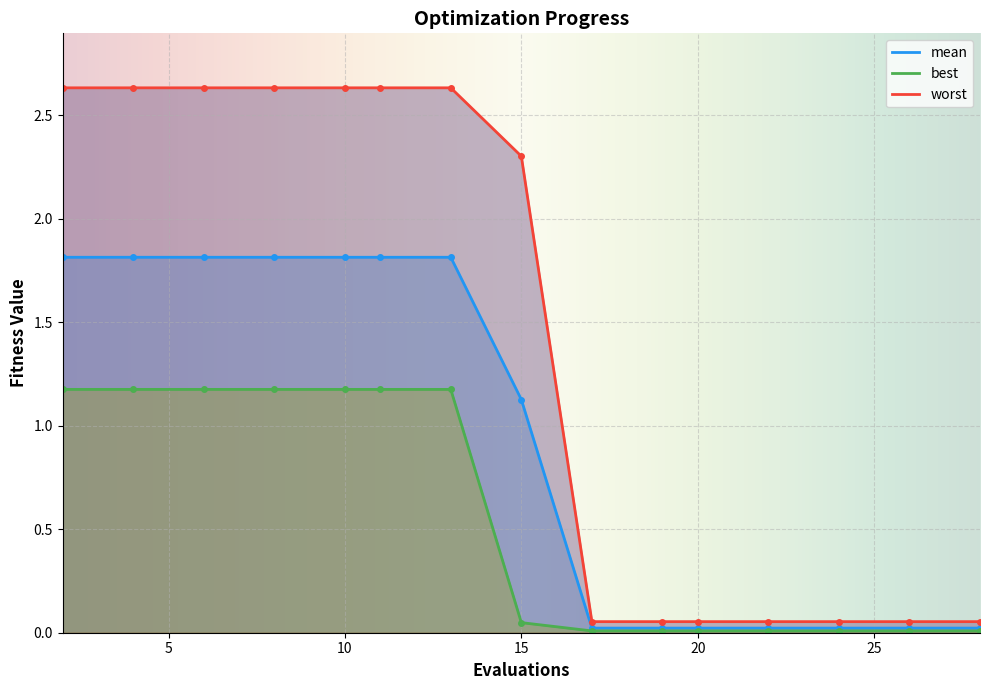

How many values in the mean series are below 1?

7